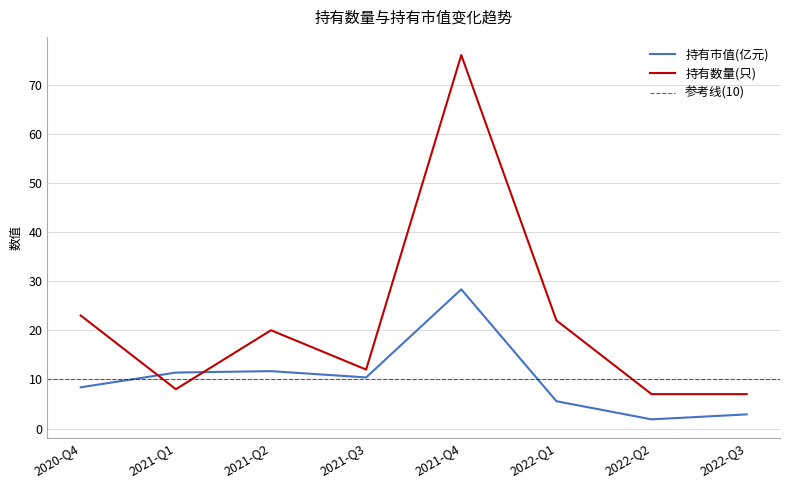

Rank the series at 2022-Q2 from lowest to highest value.

持有市值(亿元), 持有数量(只)